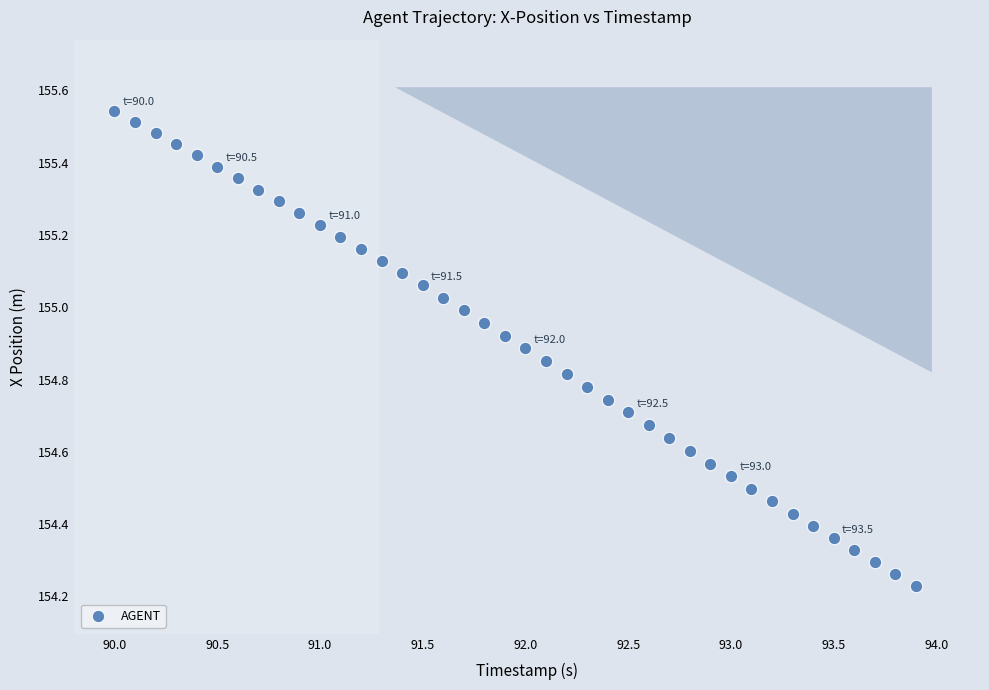

What is the range of Y values (max minus min)?

1.3